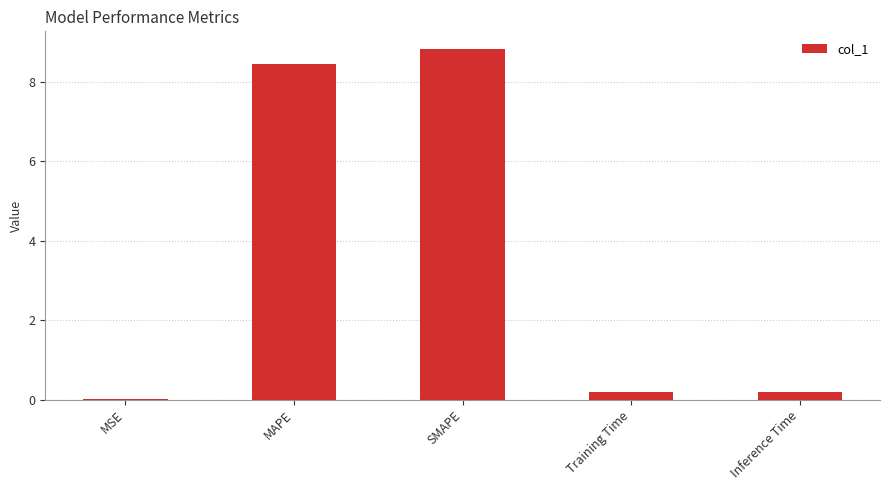

What is the approximate value at MAPE?

8.5